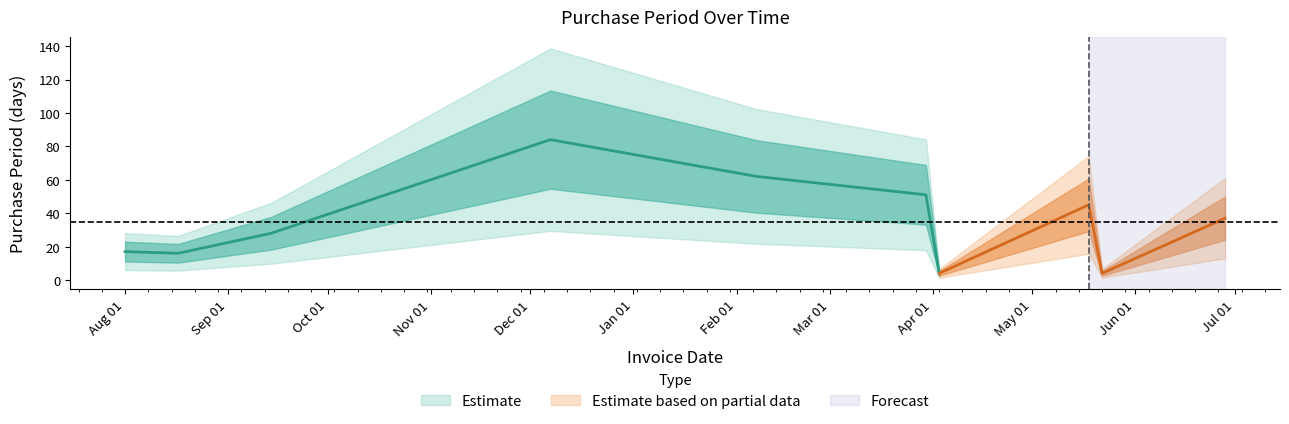

What is the difference between the second highest and minimum values?

58